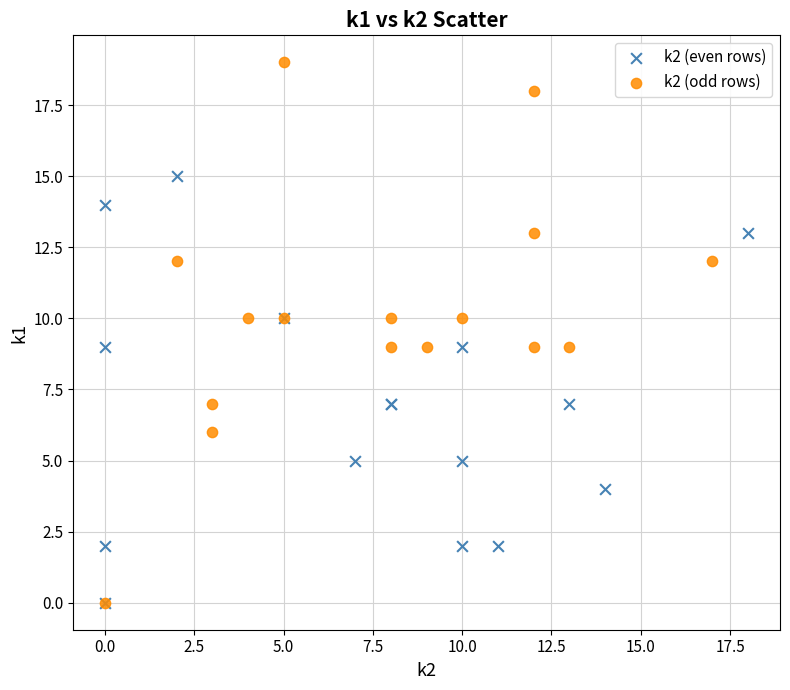

Which series has the largest Y range (max minus min)?

k2 (odd rows)